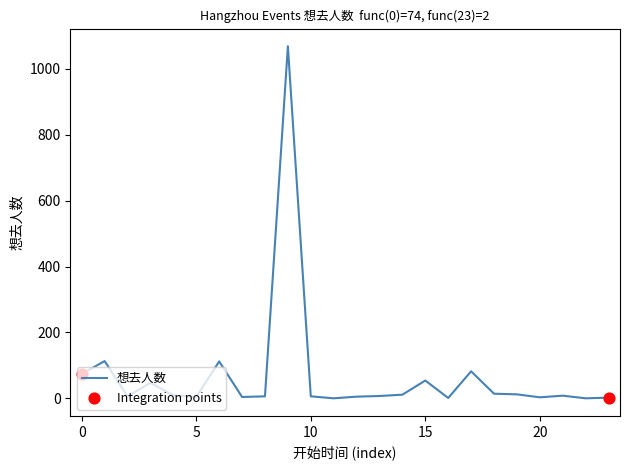

What is the greatest value displayed?

1069